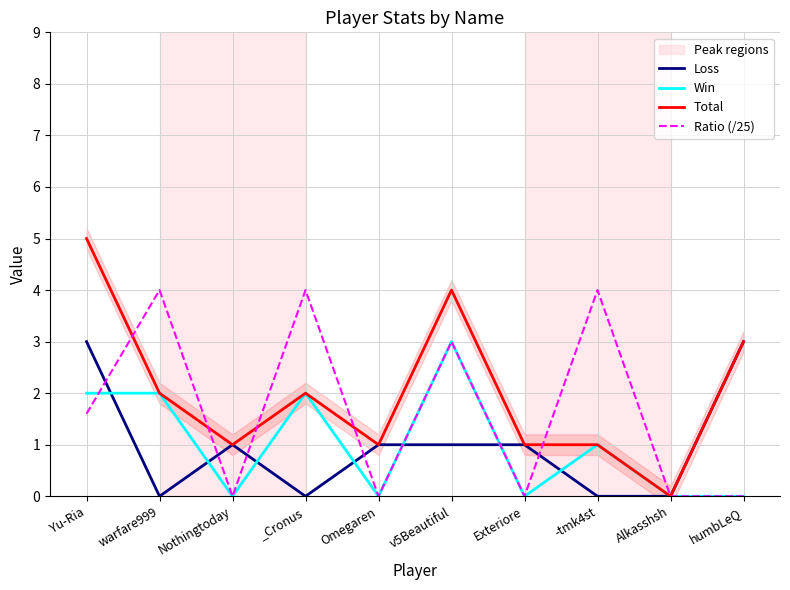

Is this an area chart (filled region under the line)?

No